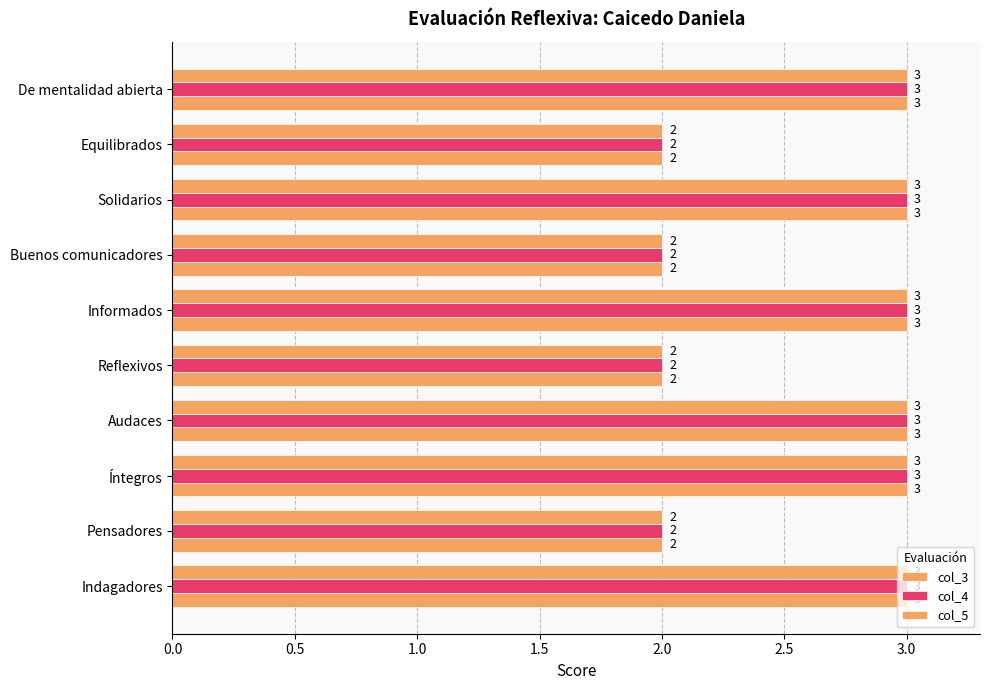

How many data points in col_5 are less than 3?

4